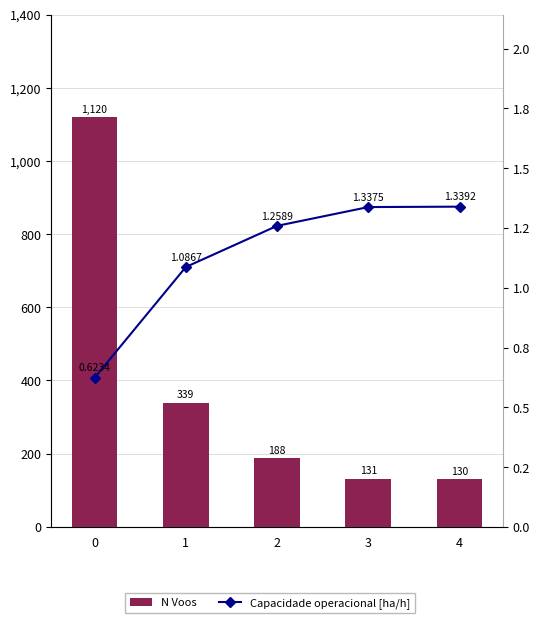

Reading left to right, list all the values displayed in this chart.

N Voos: 0=1120.0	1=339.0	2=188.0	3=131.0	4=130.0
Capacidade operacional [ha/h]: 0=0.6	1=1.1	2=1.3	3=1.3	4=1.3